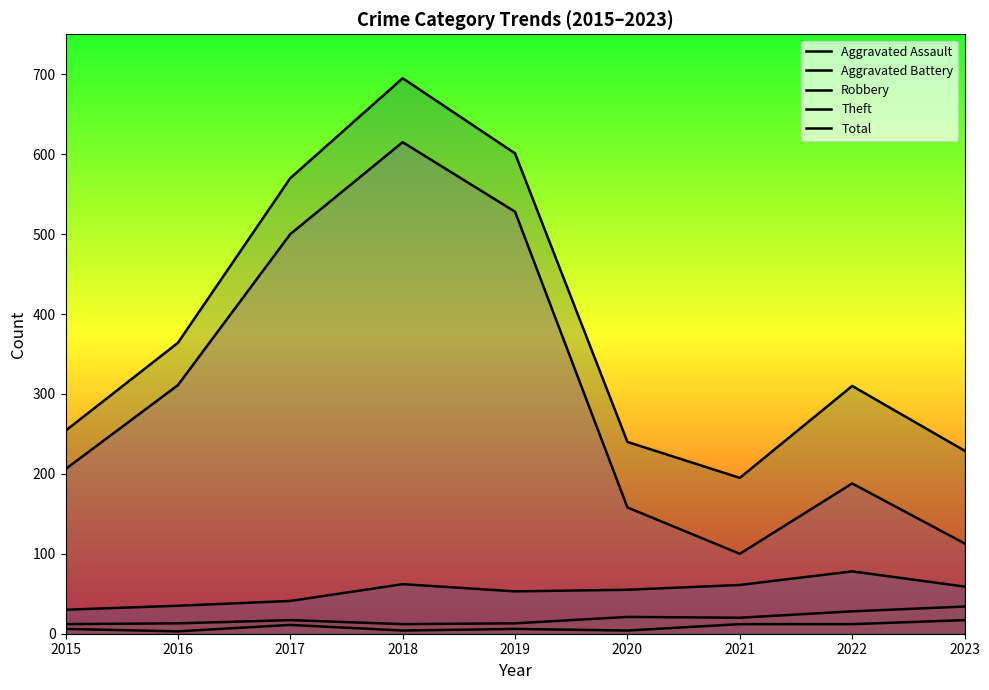

What is the maximum value for Robbery?

78